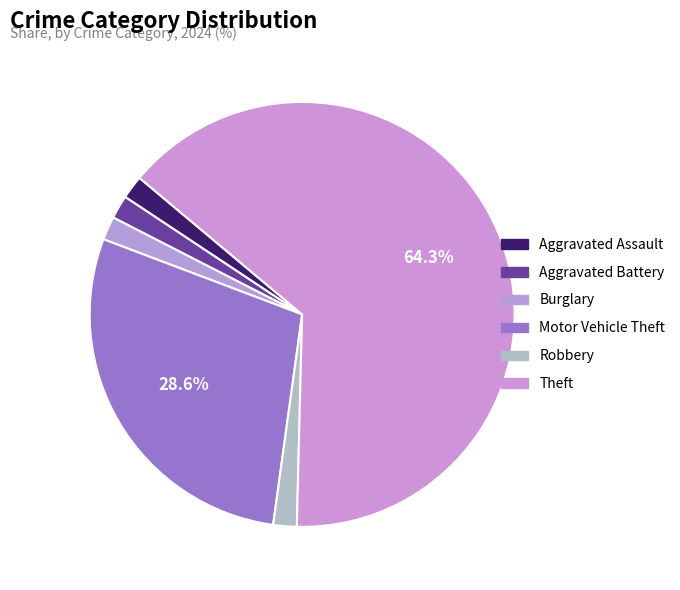

What percentage is NOT represented by Aggravated Battery?

98.2%